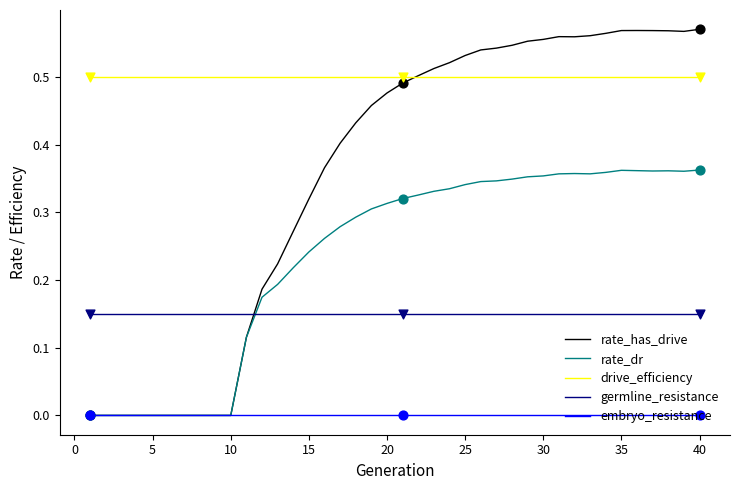

Which series has the largest total across all categories?

drive_efficiency